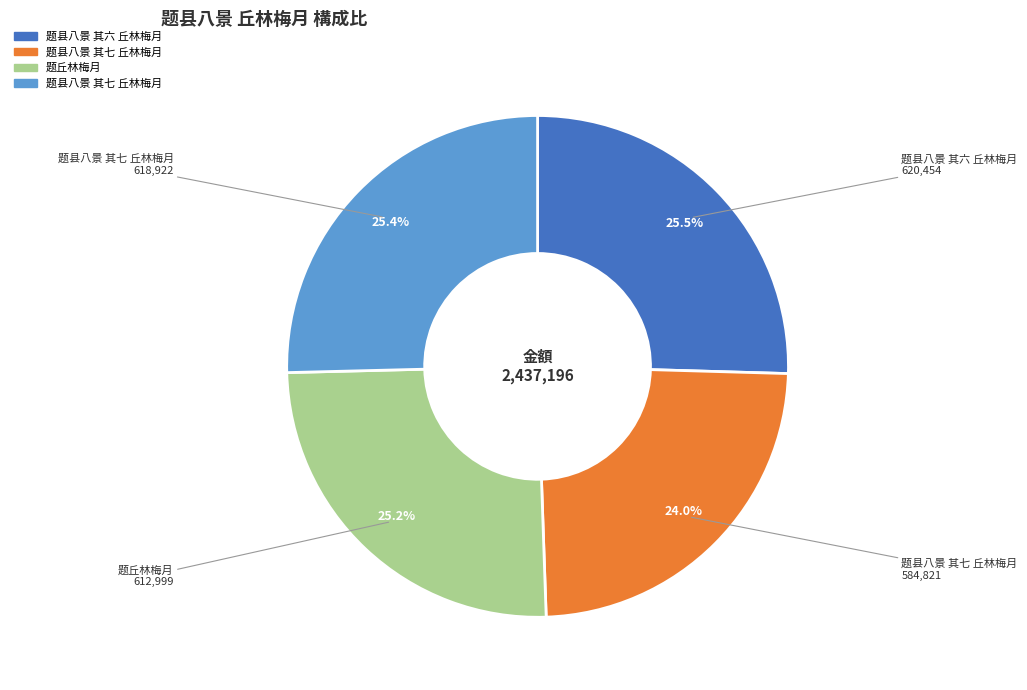

Does any single category account for the majority?

No